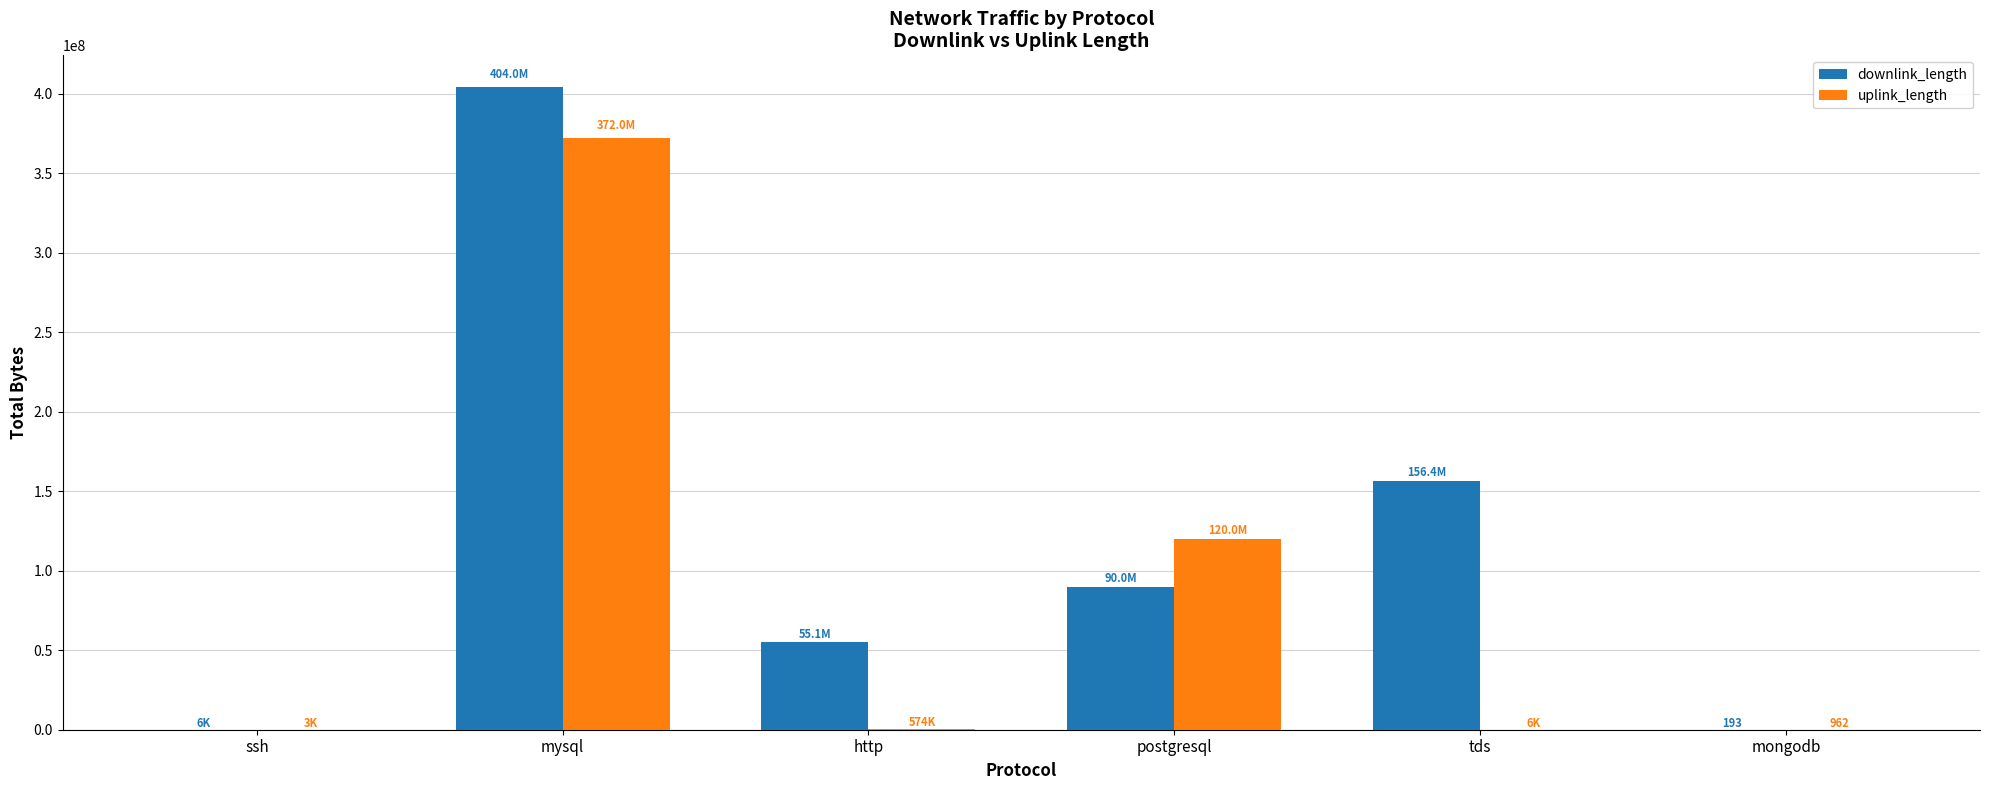

What is the average value of the uplink_length series?

82103726